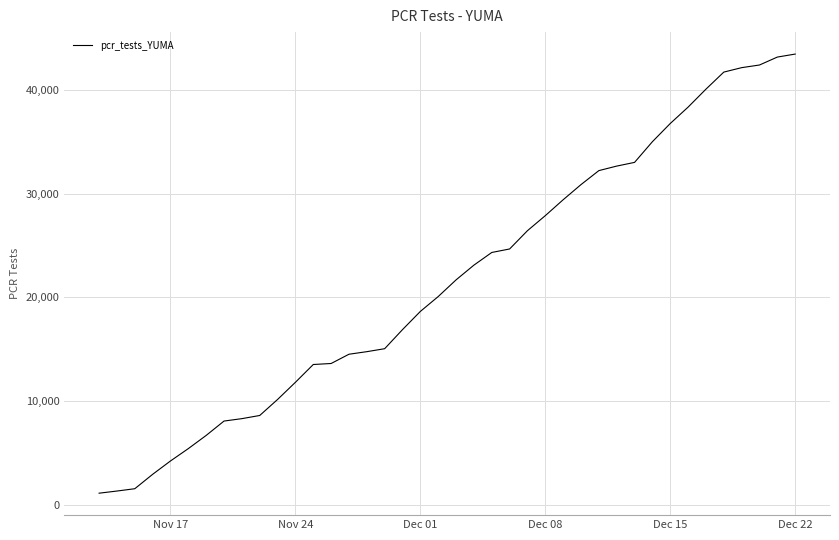

What is the maximum value shown in the chart?

43505